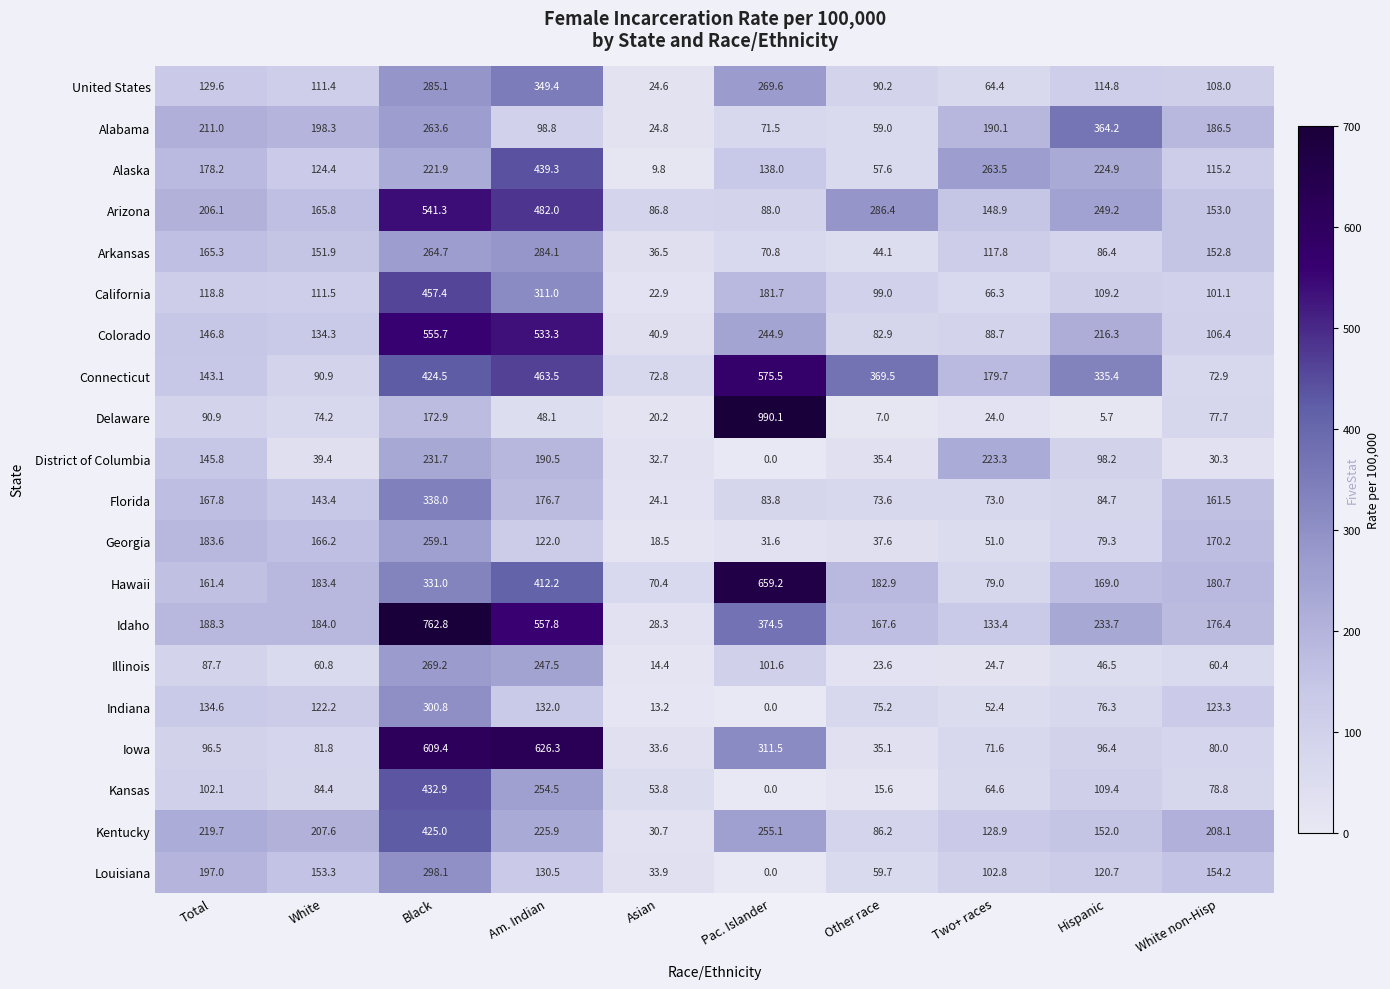

What value does the Alabama series have at Pac. Islander?

71.5